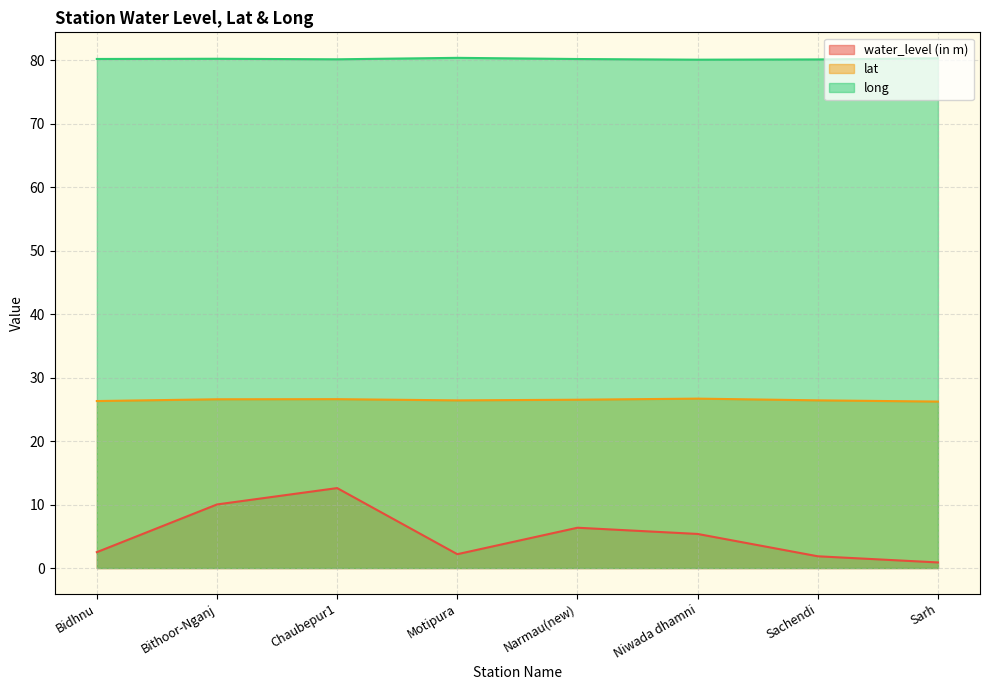

Where is the first local maximum for long?

Bithoor-Nganj